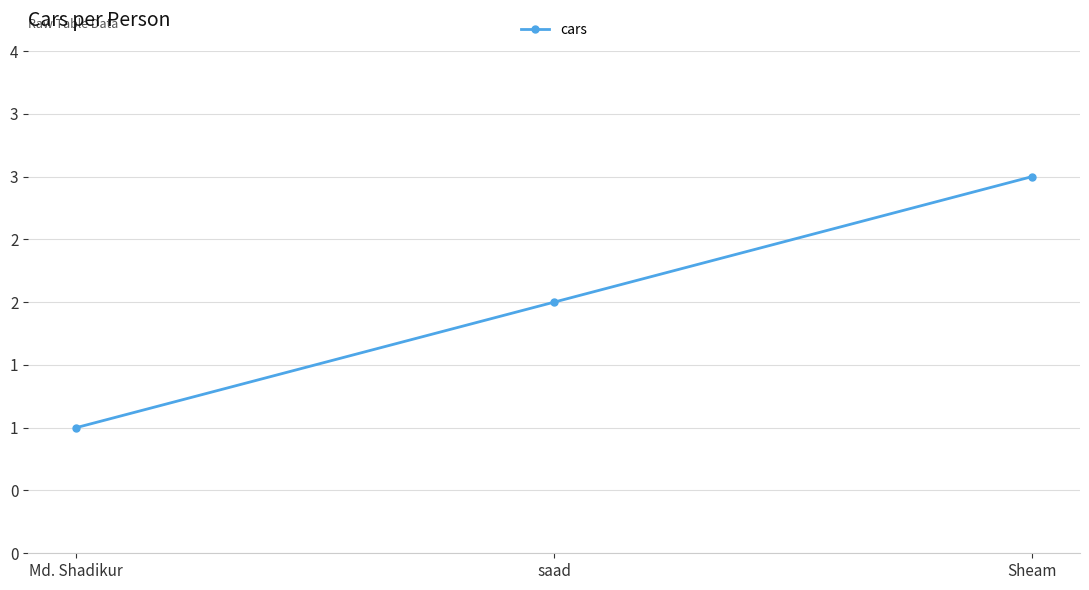

What is the value of the 2nd point from the left?

2